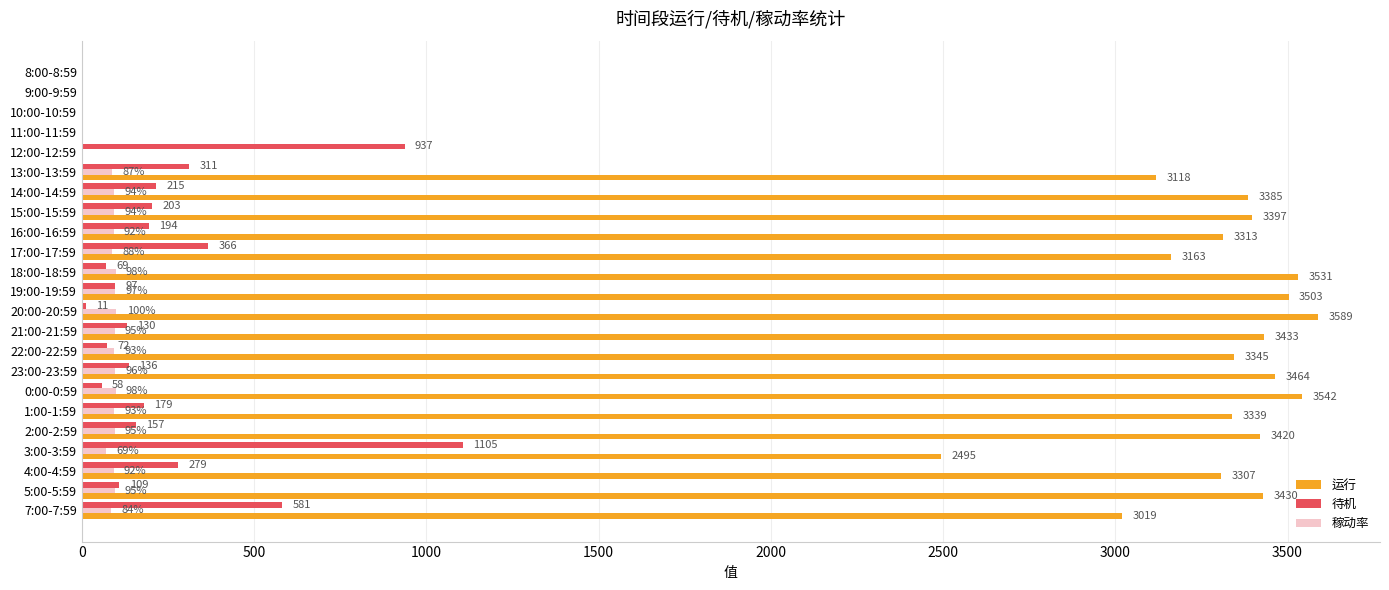

At which label is 待机 closest to 552?

7:00-7:59